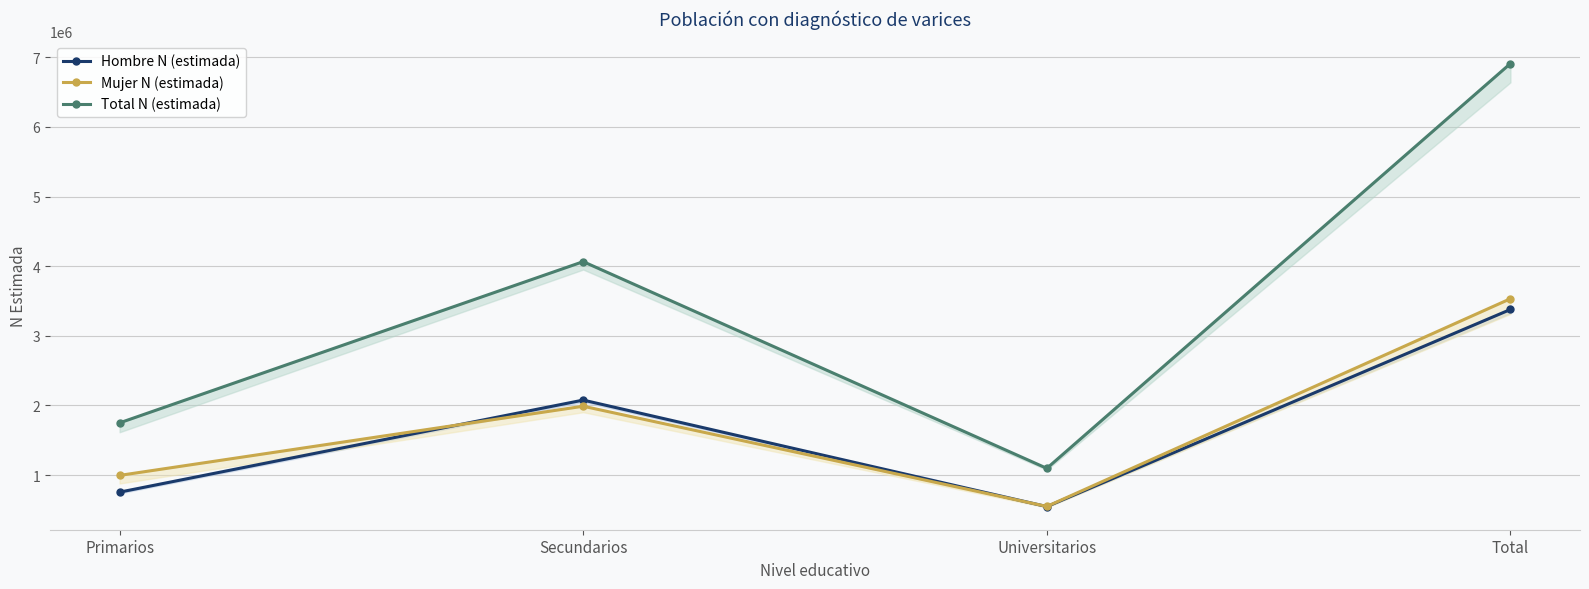

Is the value of Total N (estimada) at Secundarios greater than the value of Mujer N (estimada) at Primarios?

Yes